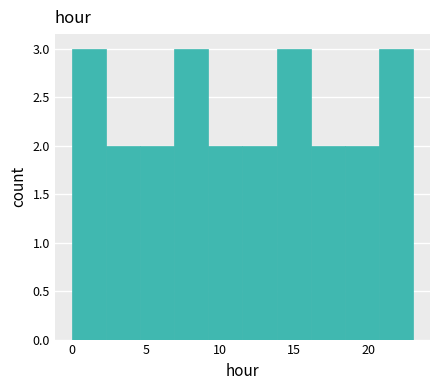

How tall is the bar that spans 20.7 to 23.0 on the x-axis? Neither the bar edges nor the heights are printed on the chart, so give them approximately, as read against the axes.

3